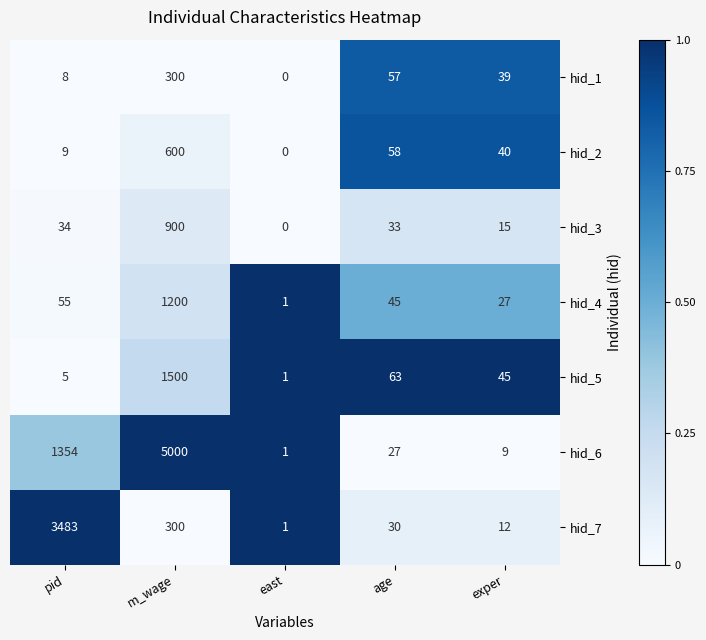

What is the greatest value displayed?

5000